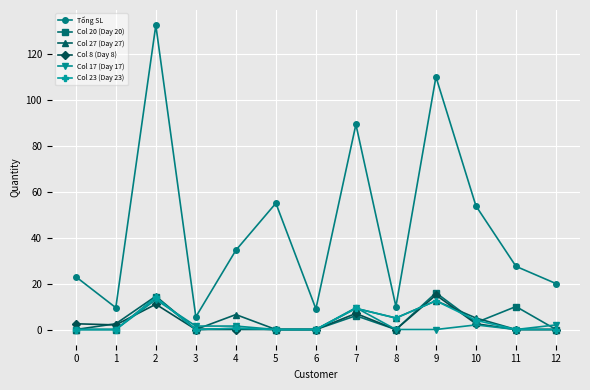

What is the spread (max minus min) of values at 0?

23.0